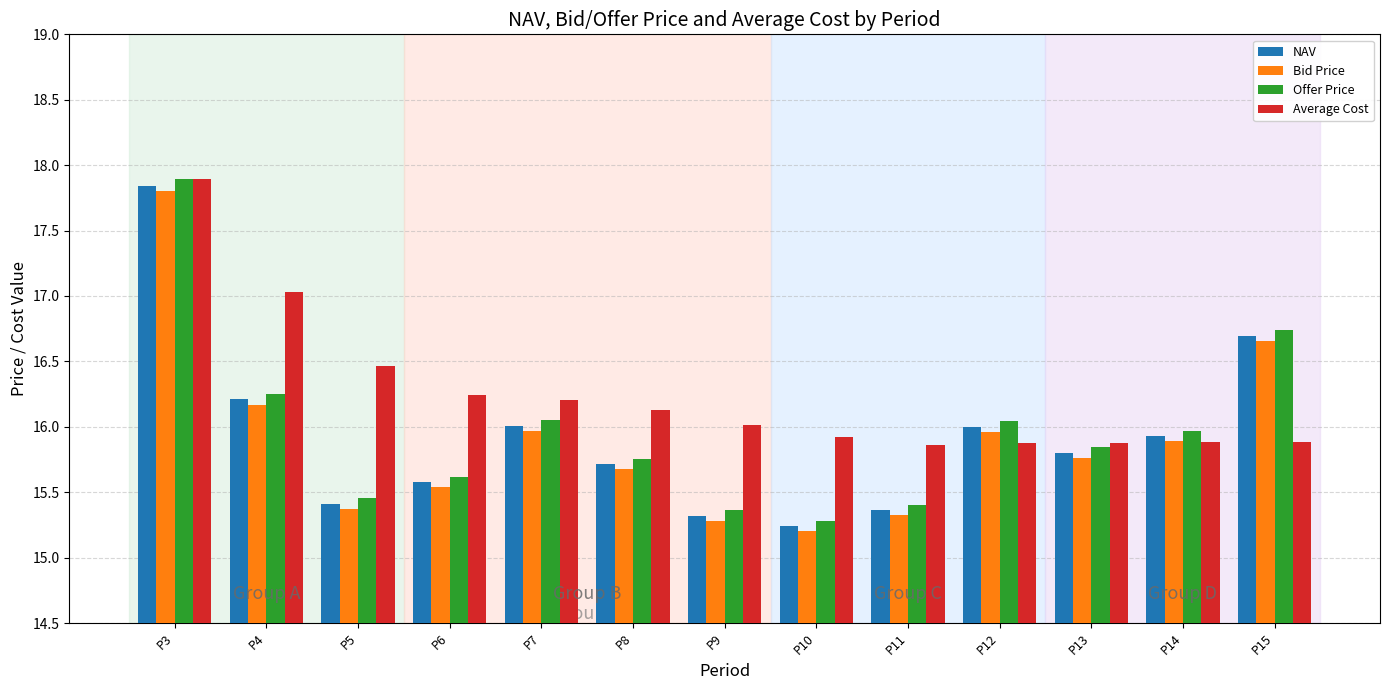

The value of Average Cost at P13 is 21.6. True or false?

False